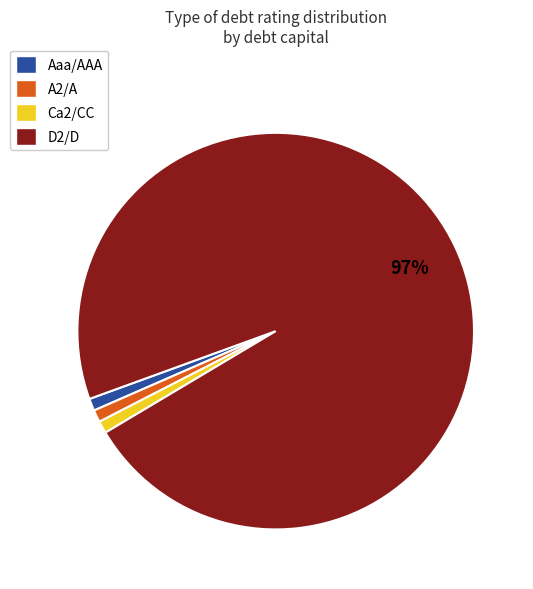

To the nearest percent, what is the difference between the largest and smallest slice percentages?

96%